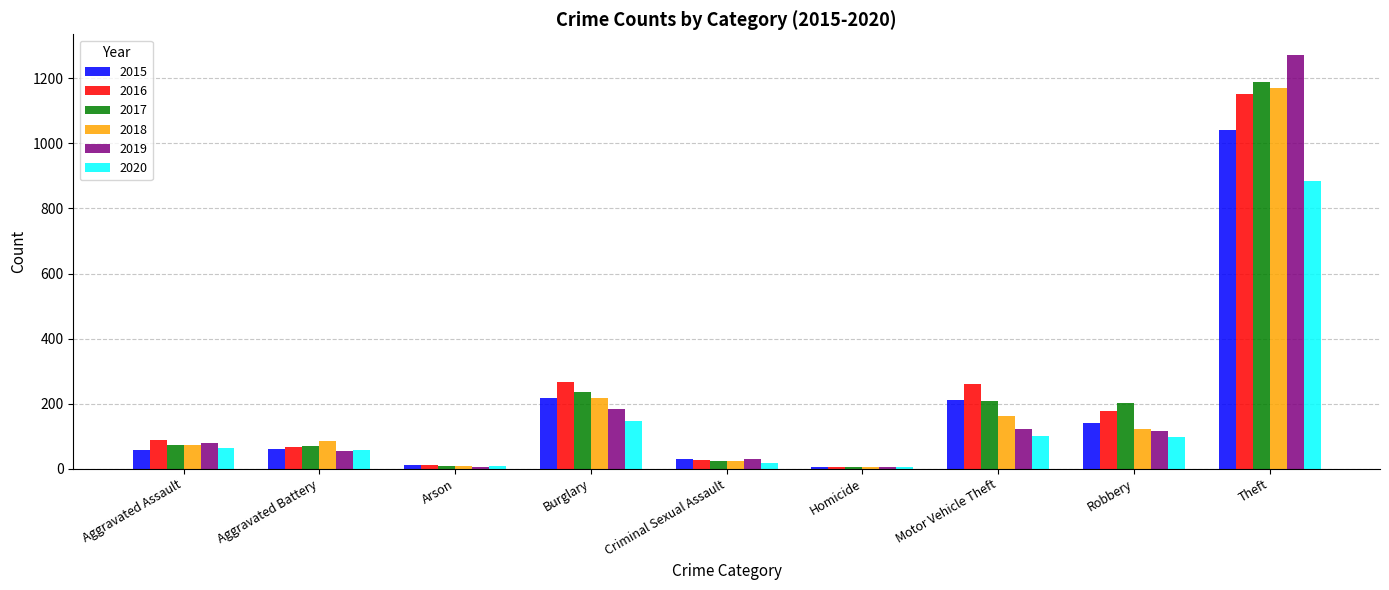

What is the sum of all 2019 values?

1866